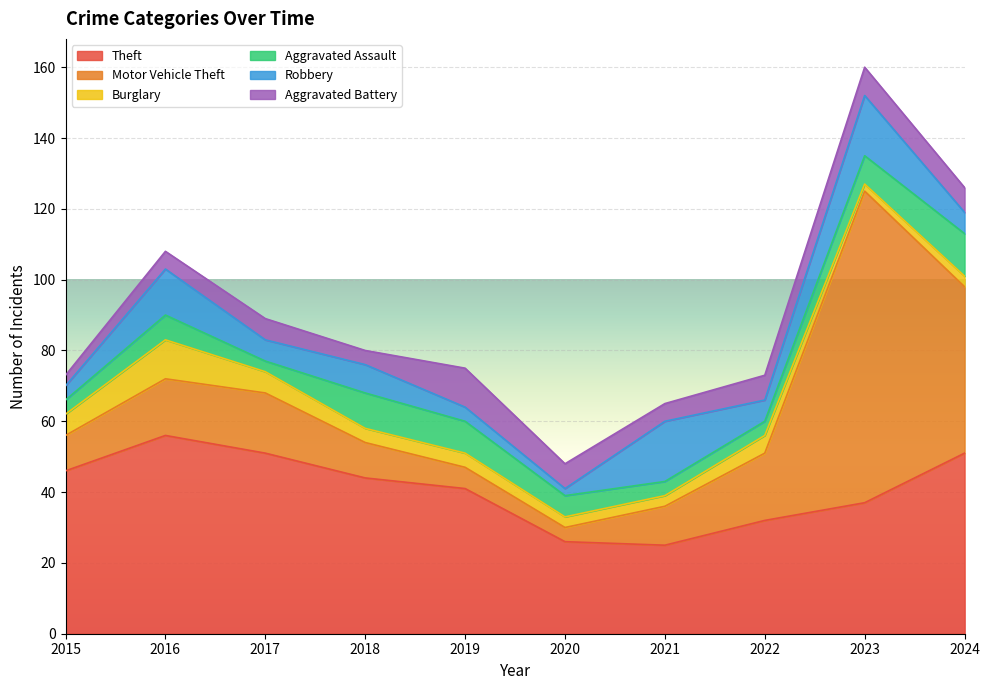

Is the value of Aggravated Battery at 2022 greater than the value of Aggravated Assault at 2016?

No